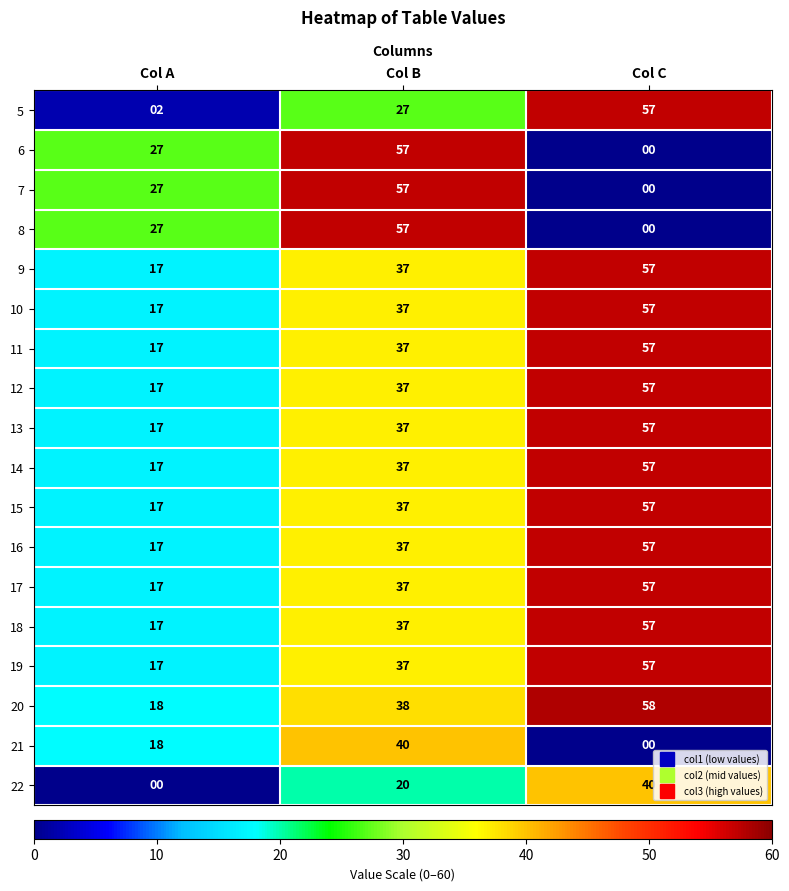

The 5 series shows 2 at Col A. True or false?

True